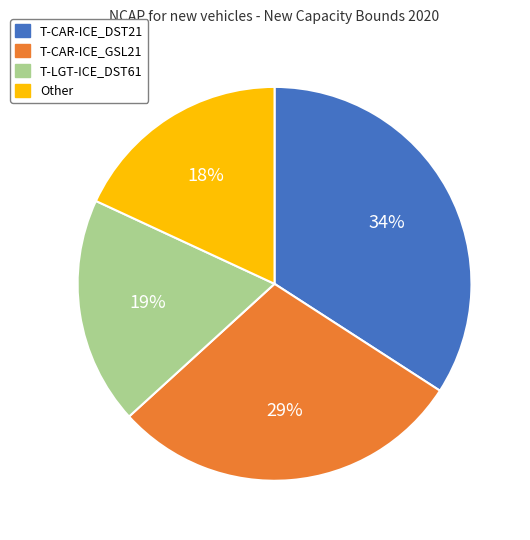

Does any single category account for the majority?

No